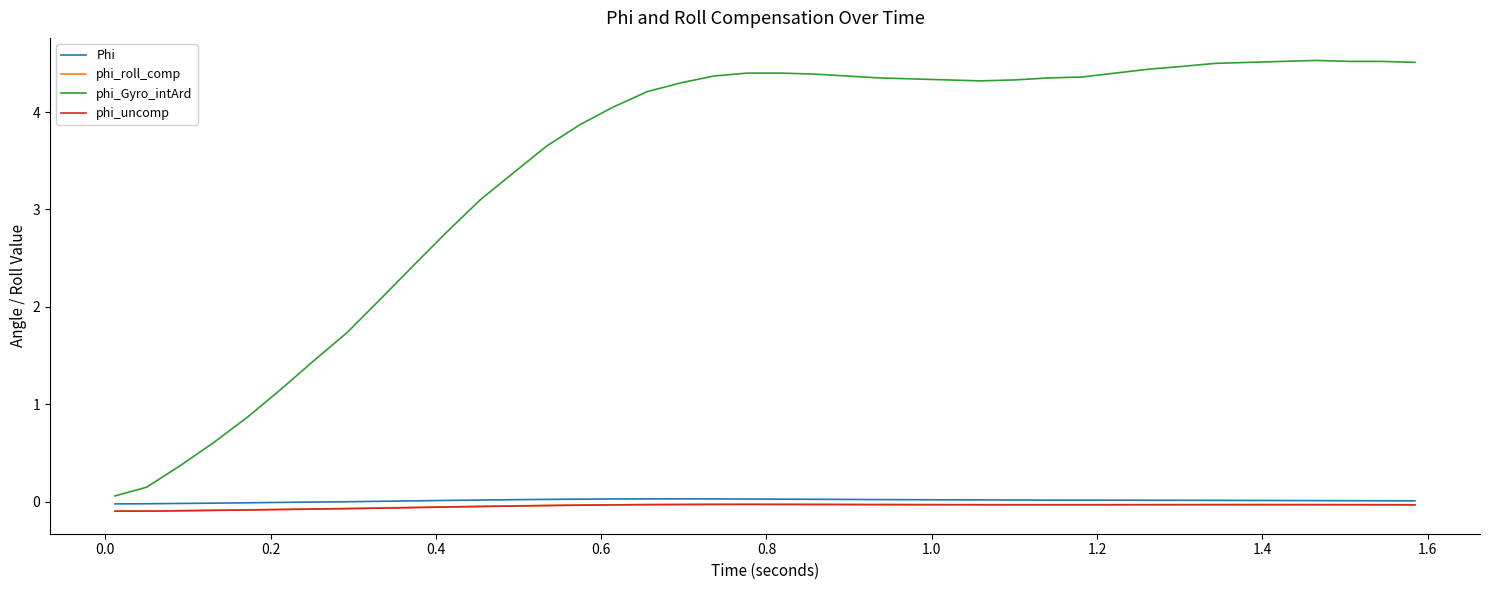

What is the maximum value shown in the chart?

4.5